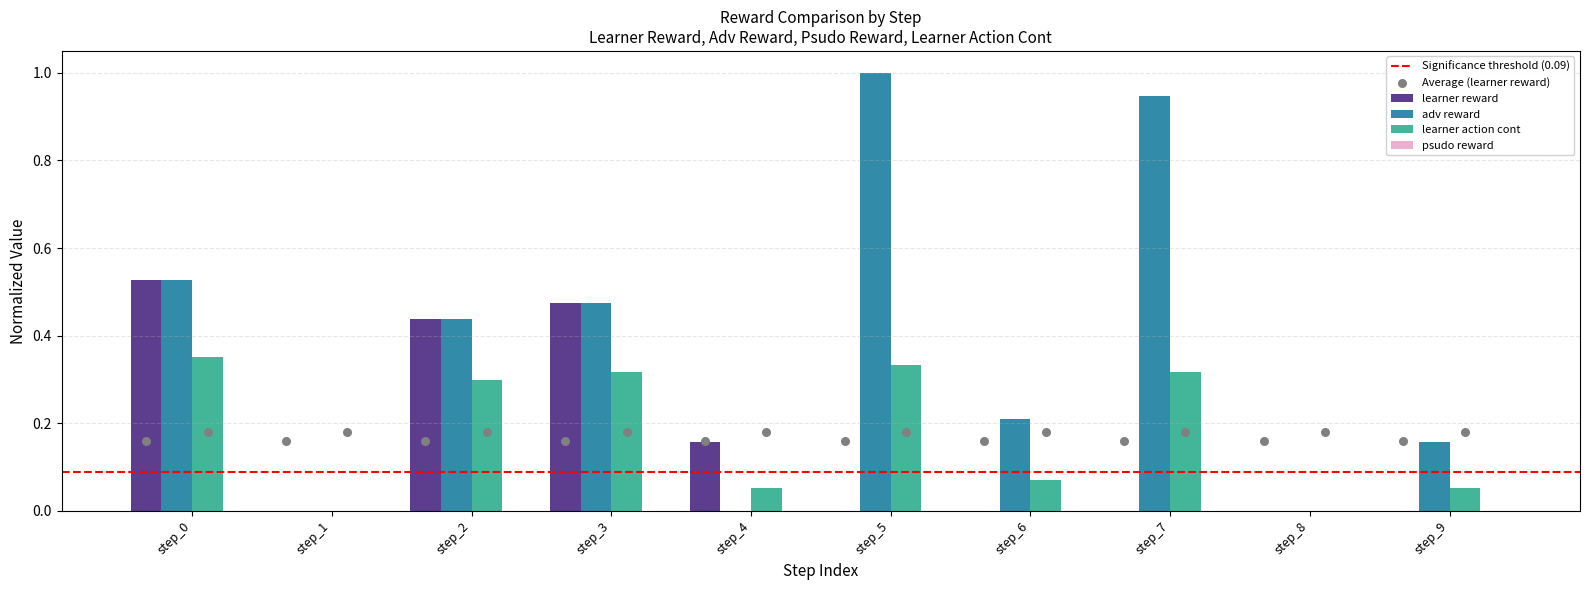

Which series reaches the minimum Y coordinate?

learner reward